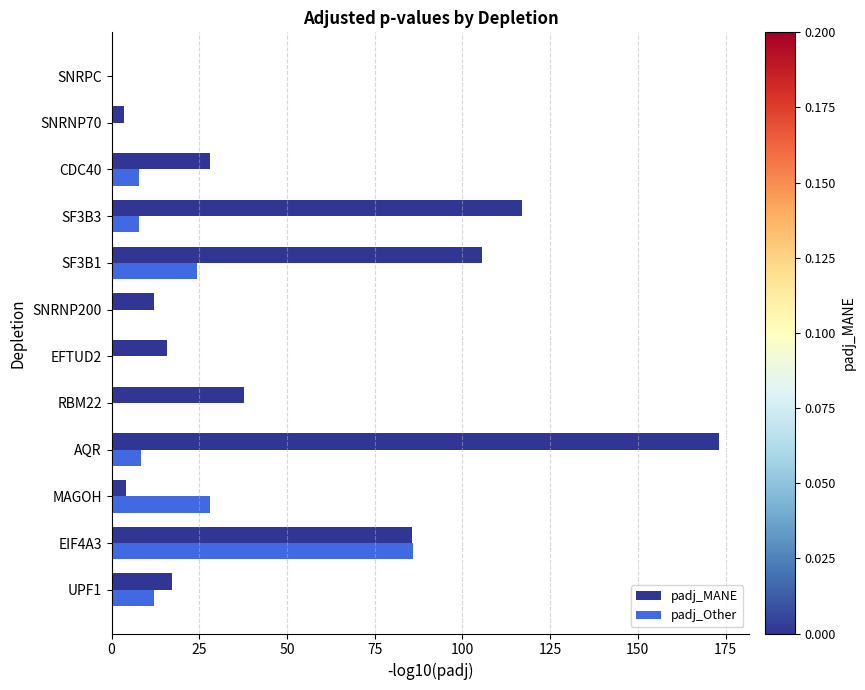

The padj_MANE series shows 173.1 at AQR. True or false?

True